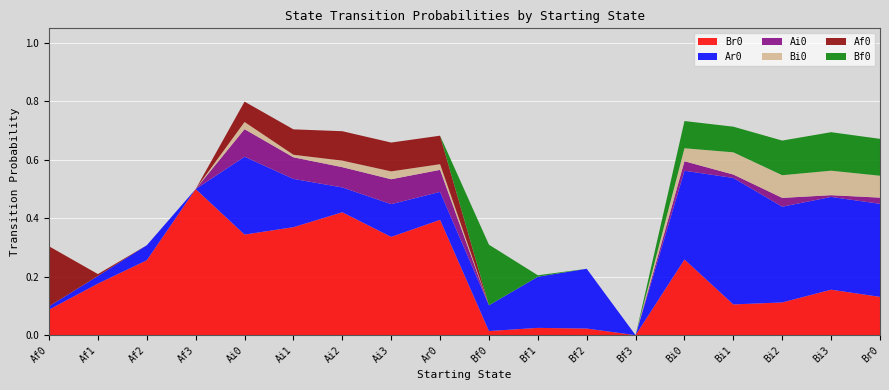

Reading left to right, transcribe all the data shown in this chart.

Br0: 0.1	0.2	0.3	0.5	0.3	0.4	0.4	0.3	0.4	0.0	0.0	0.0	0.0	0.3	0.1	0.1	0.2	0.1
Ar0: 0.0	0.0	0.1	0.0	0.3	0.2	0.1	0.1	0.1	0.1	0.2	0.2	0.0	0.3	0.4	0.3	0.3	0.3
Ai0: 0.0	0.0	0.0	0.0	0.1	0.1	0.1	0.1	0.1	0.0	0.0	0.0	0.0	0.0	0.0	0.0	0.0	0.0
Bi0: 0.0	0.0	0.0	0.0	0.0	0.0	0.0	0.0	0.0	0.0	0.0	0.0	0.0	0.0	0.1	0.1	0.1	0.1
Af0: 0.2	0.0	0.0	0.0	0.1	0.1	0.1	0.1	0.1	0.0	0.0	0.0	0.0	0.0	0.0	0.0	0.0	0.0
Bf0: 0.0	0.0	0.0	0.0	0.0	0.0	0.0	0.0	0.0	0.2	0.0	0.0	0.0	0.1	0.1	0.1	0.1	0.1